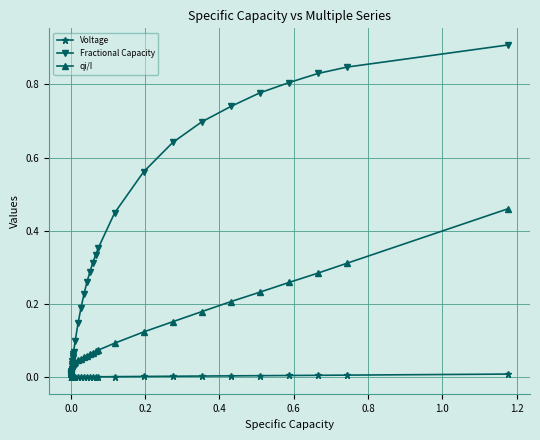

What is the difference between the maximum and minimum values in the Fractional Capacity series?

0.9